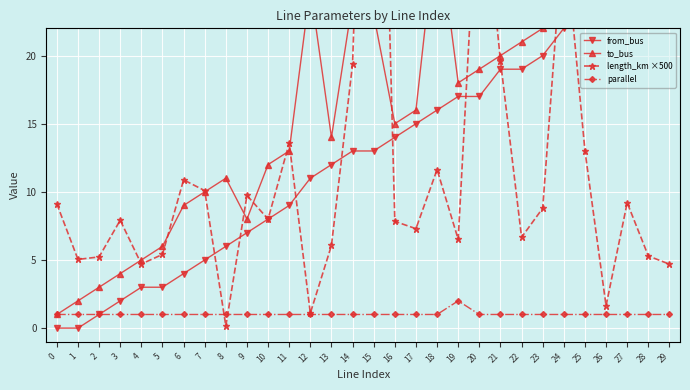

Which series has the widest spread of values?

length_km ×500